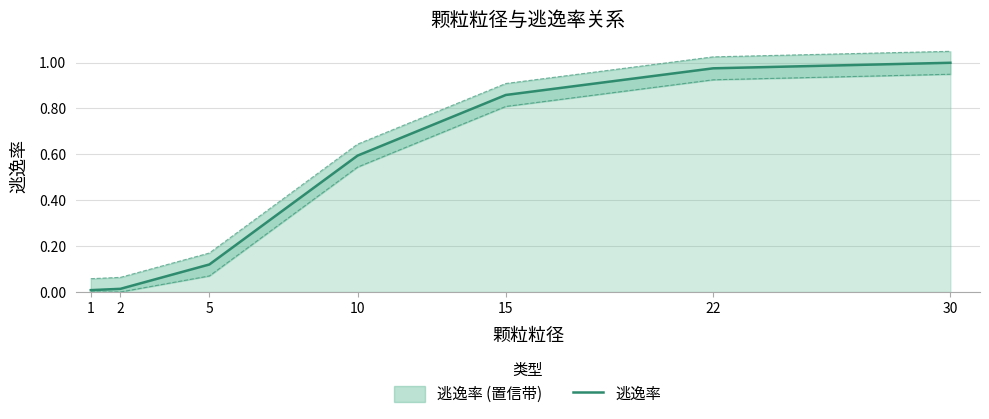

Rank the categories by value from lowest to highest.

1, 2, 5, 10, 15, 22, 30